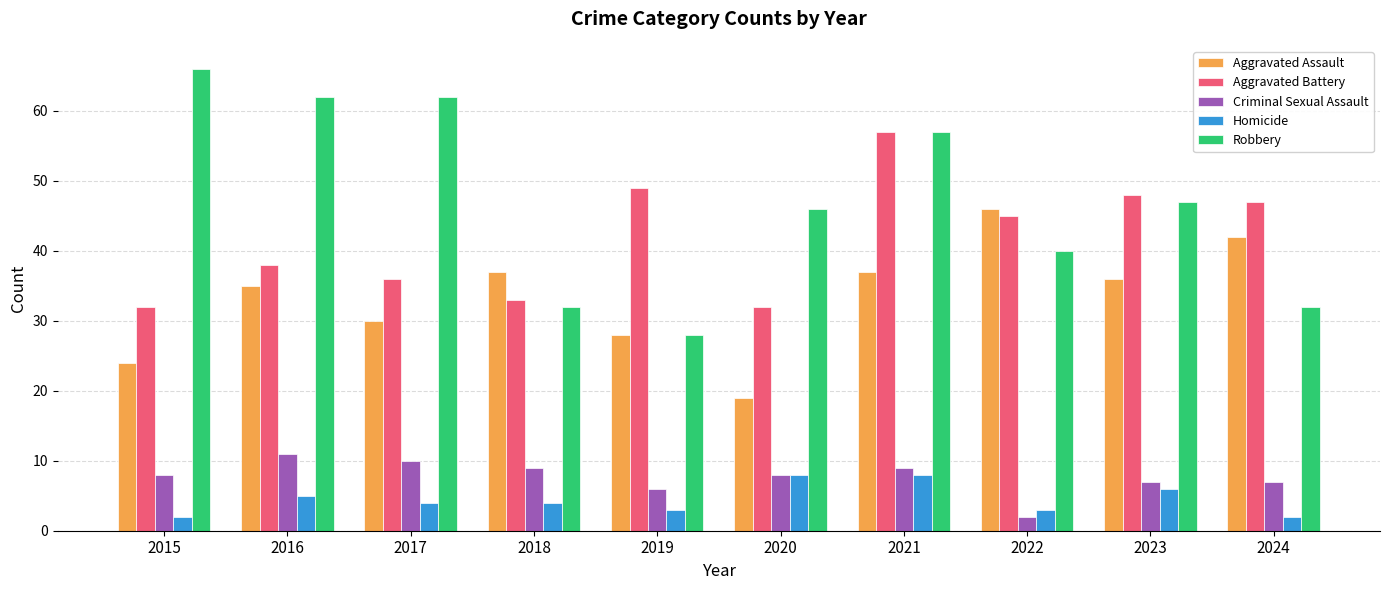

List the series in order of their peak value, lowest first.

Homicide, Criminal Sexual Assault, Aggravated Assault, Aggravated Battery, Robbery